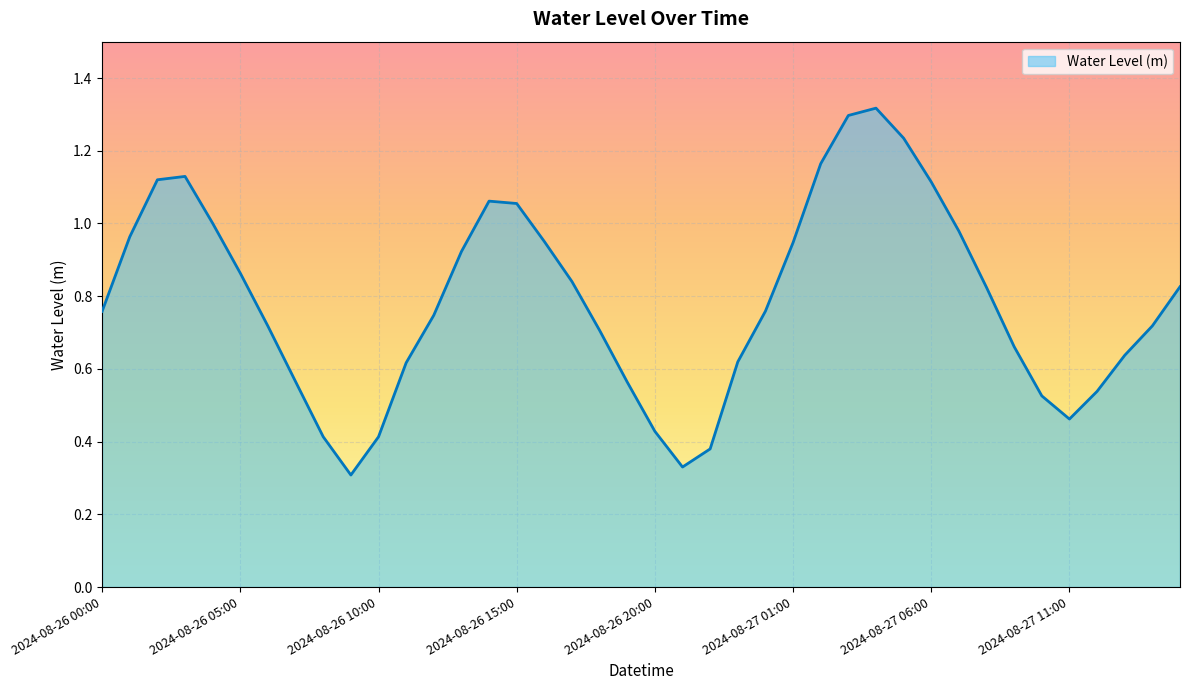

What is the average value?

0.8